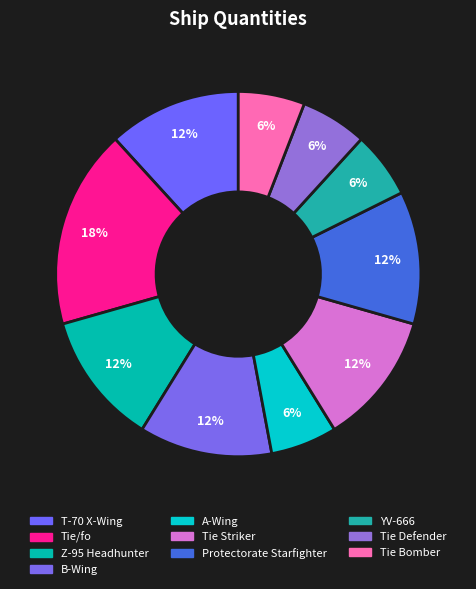

To the nearest percent, what percentage of the pie is YV-666?

6%